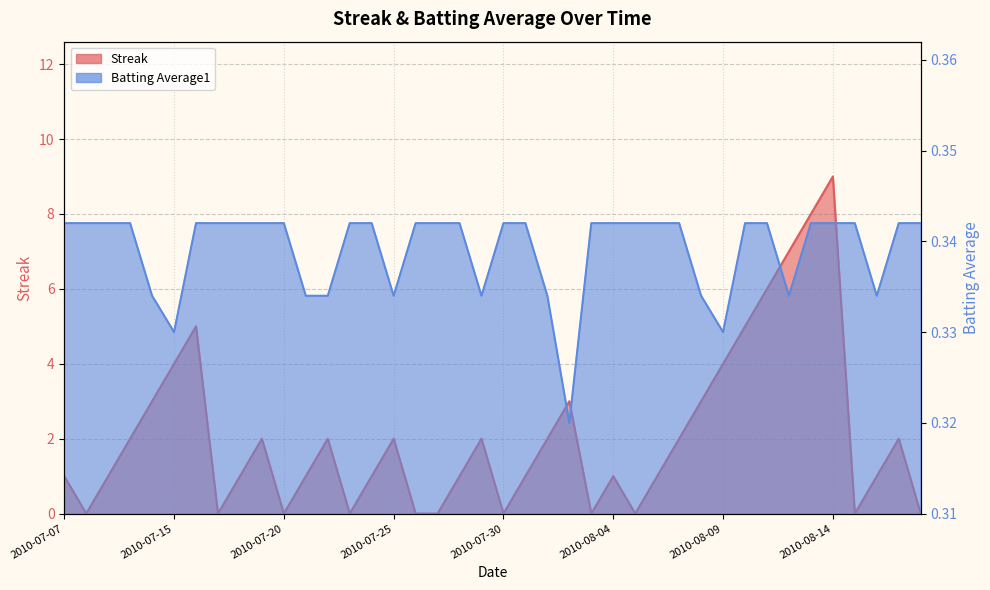

Reading left to right, list all the values displayed in this chart.

Streak: 1.0	0.0	1.0	2.0	3.0	4.0	5.0	0.0	1.0	2.0	0.0	1.0	2.0	0.0	1.0	2.0	0.0	0.0	1.0	2.0	0.0	1.0	2.0	3.0	0.0	1.0	0.0	1.0	2.0	3.0	4.0	5.0	6.0	7.0	8.0	9.0	0.0	1.0	2.0	0.0
Batting Average1: 0.3	0.3	0.3	0.3	0.3	0.3	0.3	0.3	0.3	0.3	0.3	0.3	0.3	0.3	0.3	0.3	0.3	0.3	0.3	0.3	0.3	0.3	0.3	0.3	0.3	0.3	0.3	0.3	0.3	0.3	0.3	0.3	0.3	0.3	0.3	0.3	0.3	0.3	0.3	0.3